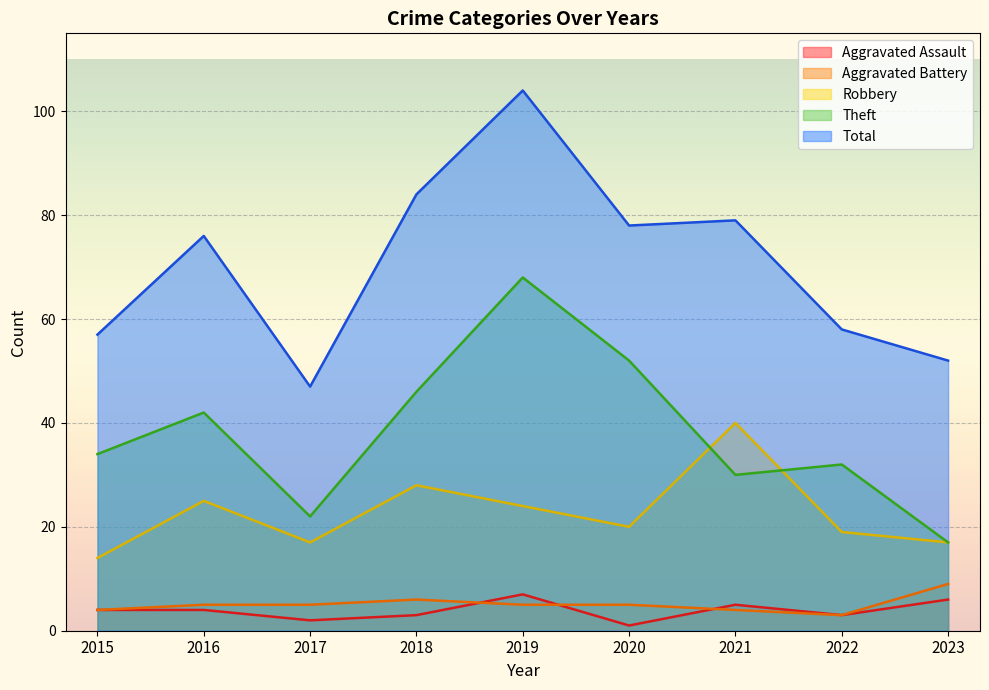

True or false: Total has more than 2 interior local peaks.

True